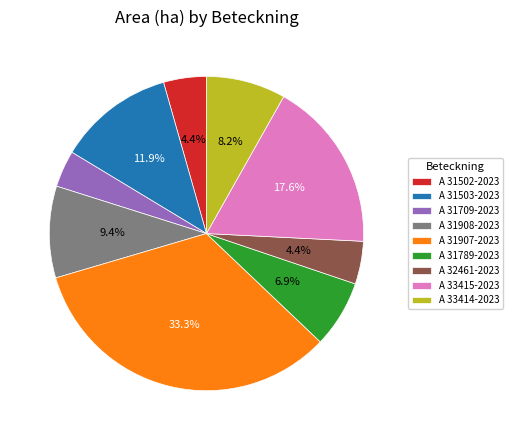

Is the sum of A 31907-2023 and A 32461-2023 greater than half?

No